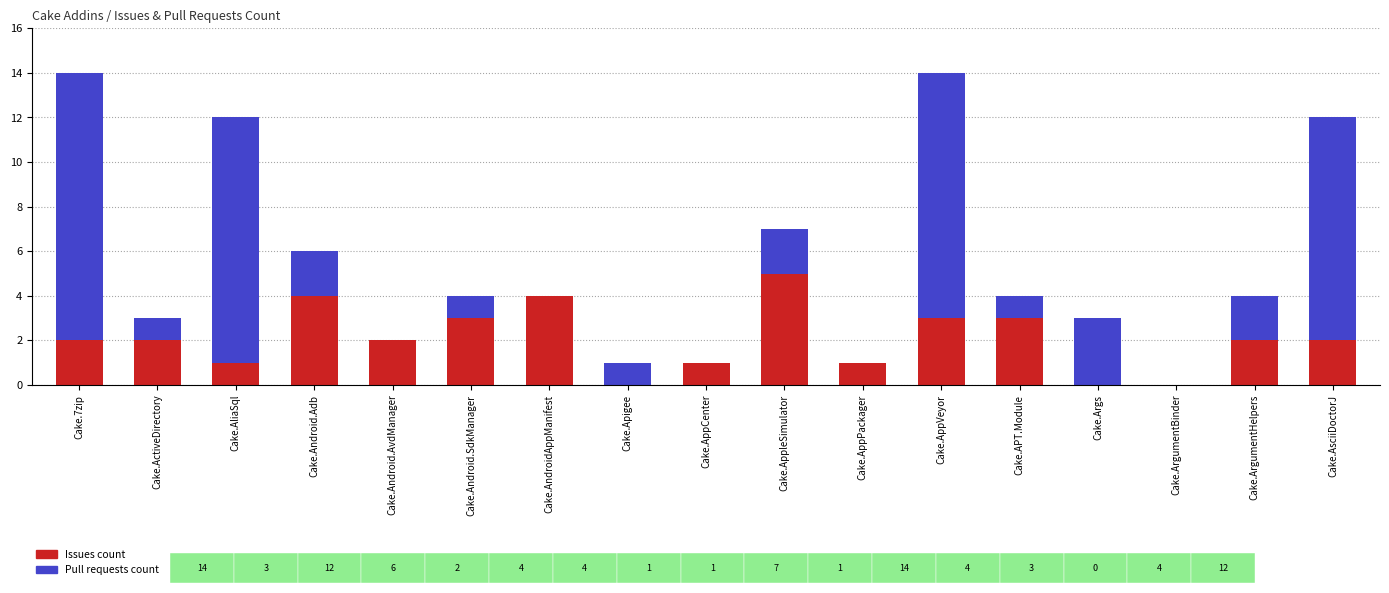

What is the maximum value for Issues count?

5